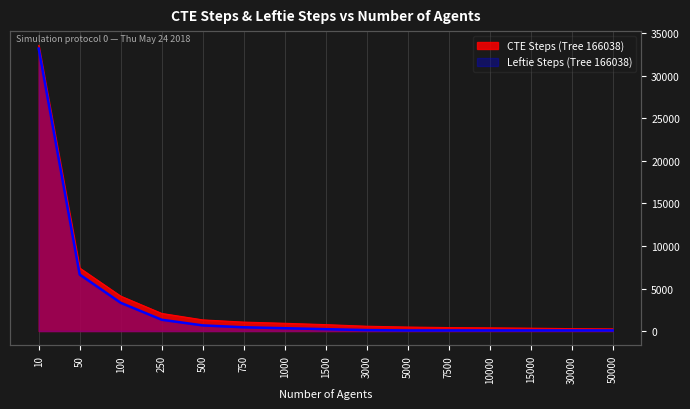

What is the value of the Leftie Steps (Tree 166038) point at the 10th from the left?

70